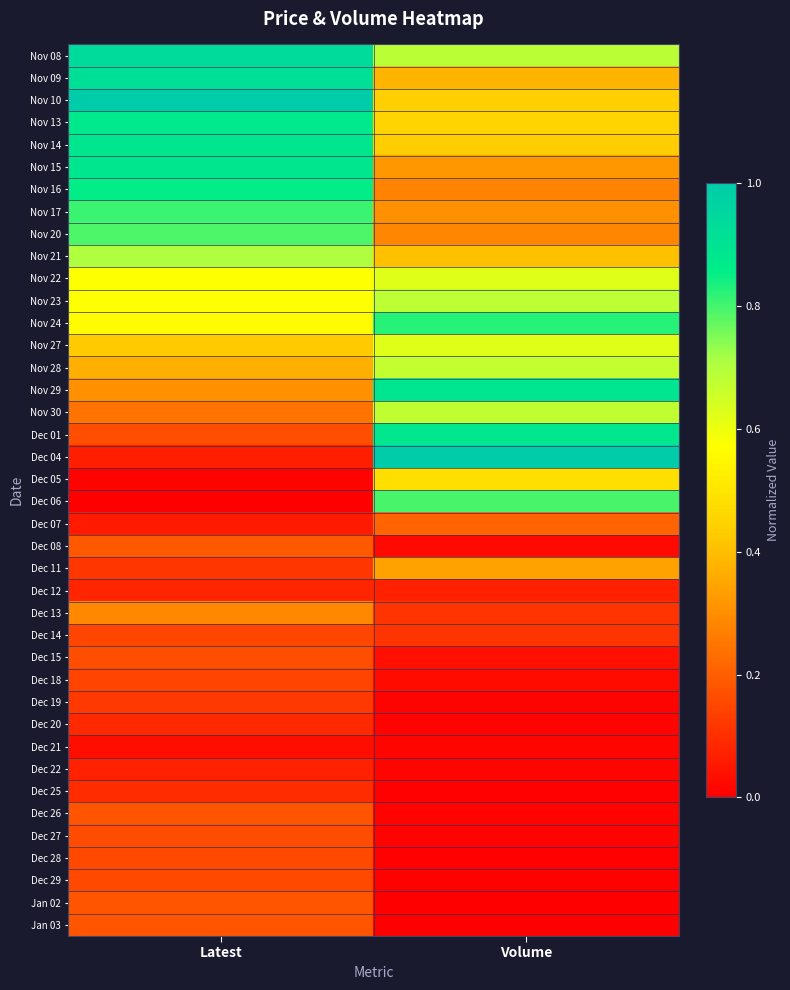

At which category does the chart reach its minimum across all series?

Latest